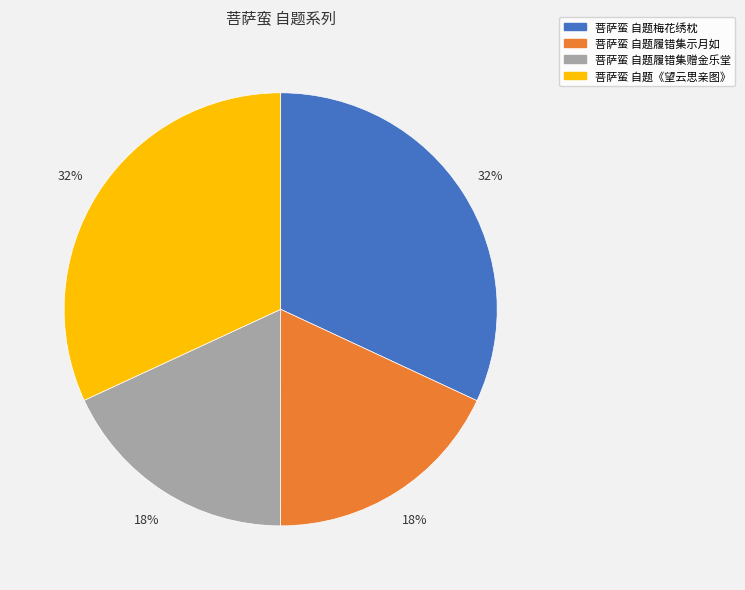

To the nearest percent, what percentage of the pie is 菩萨蛮 自题梅花绣枕?

32%